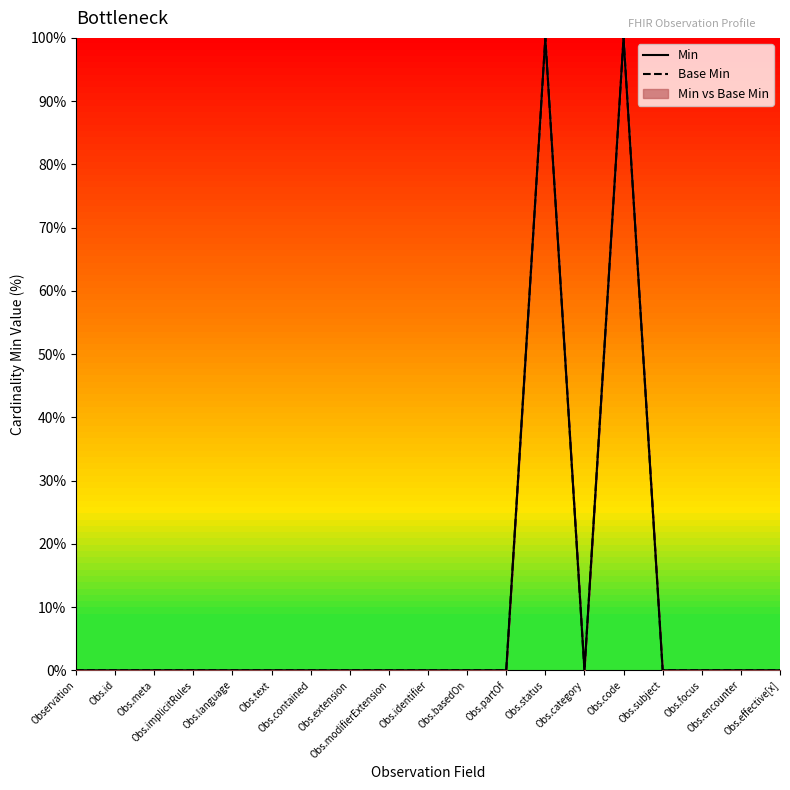

At which label does Min reach its minimum?

Observation